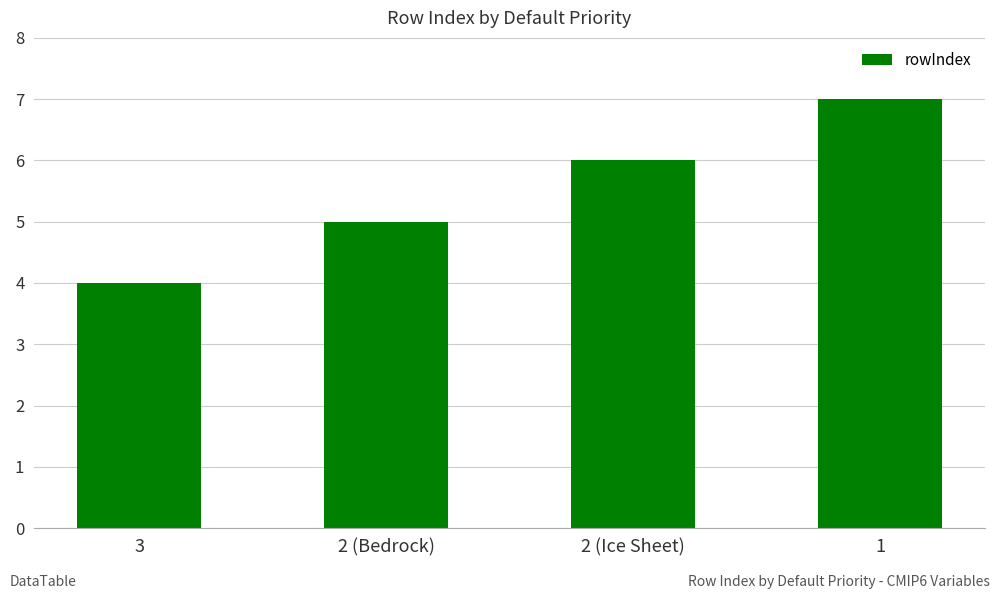

What value does the data have at 2 (Ice Sheet)?

6